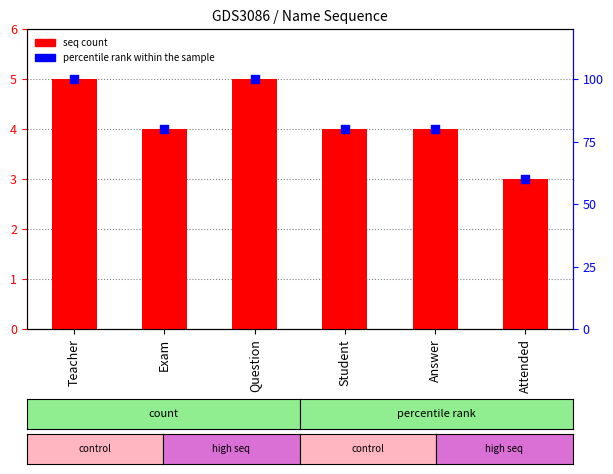

Which series has the widest spread of Y values?

percentile rank within the sample